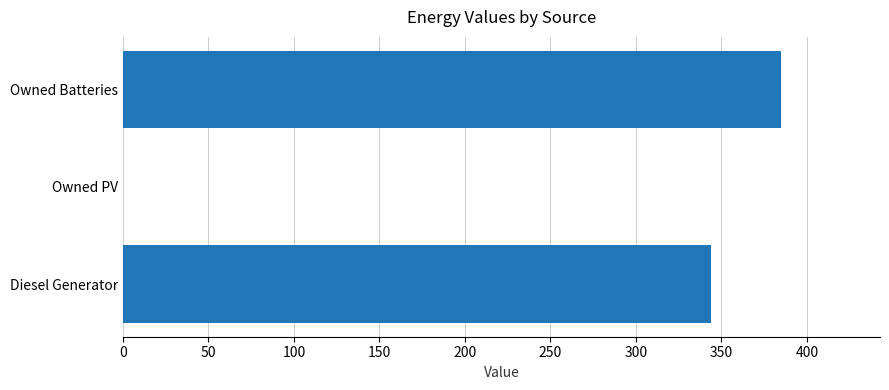

Count the values in the range 0 to 385.

3